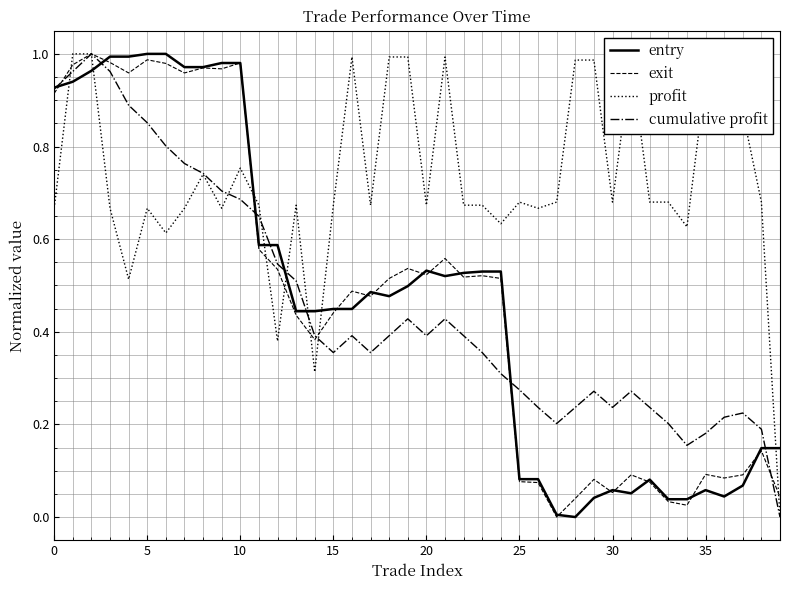

How many series are shown in this chart?

4